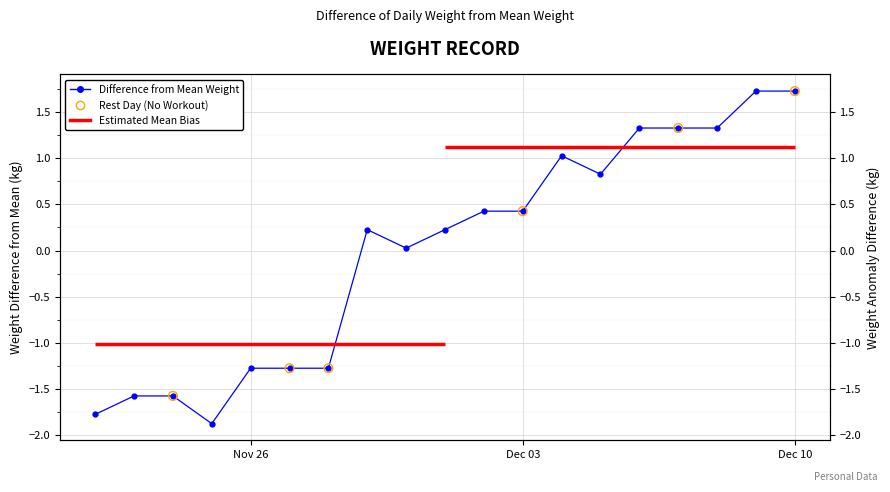

What is the ratio of the value at 2024-12-07 to the value at 2024-12-04?

1.3